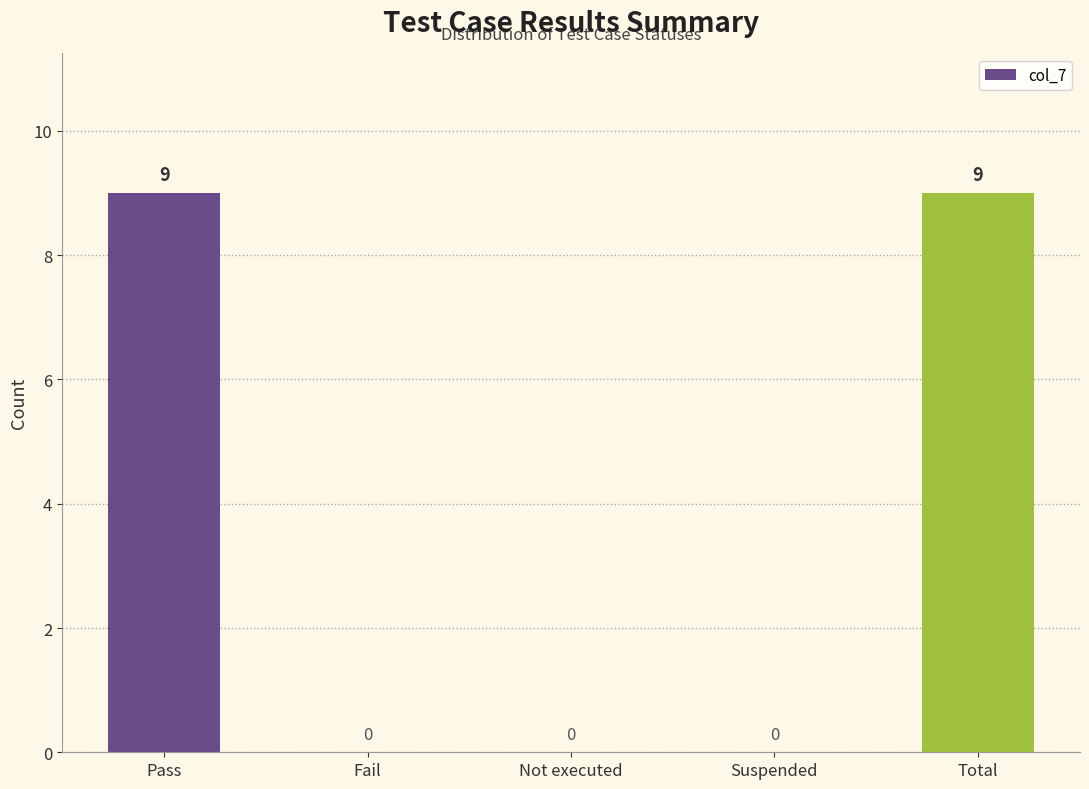

What is the difference between the values at Total and Fail?

9